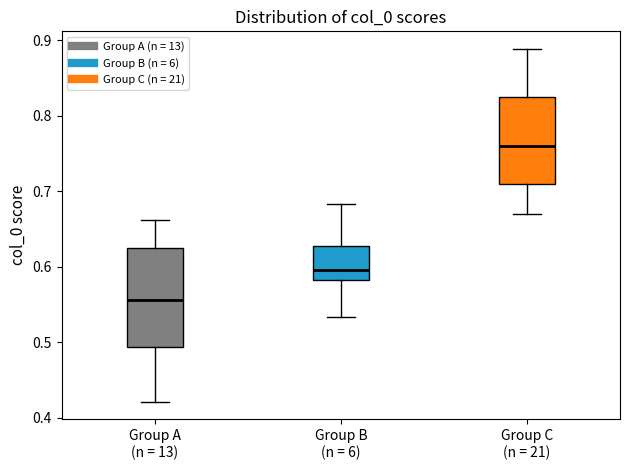

Reading left to right, transcribe this box plot: for each box, give where its median line is, the range the box spans, and where its two whiskers end, as read against the y-axis. The values are not printed on the chart, so give them approximately, as read against the axis.

Group A (n = 13): median 0.56, box 0.49 to 0.63, whiskers 0.42 to 0.66
Group B (n = 6): median 0.60, box 0.58 to 0.63, whiskers 0.53 to 0.68
Group C (n = 21): median 0.76, box 0.71 to 0.82, whiskers 0.67 to 0.89